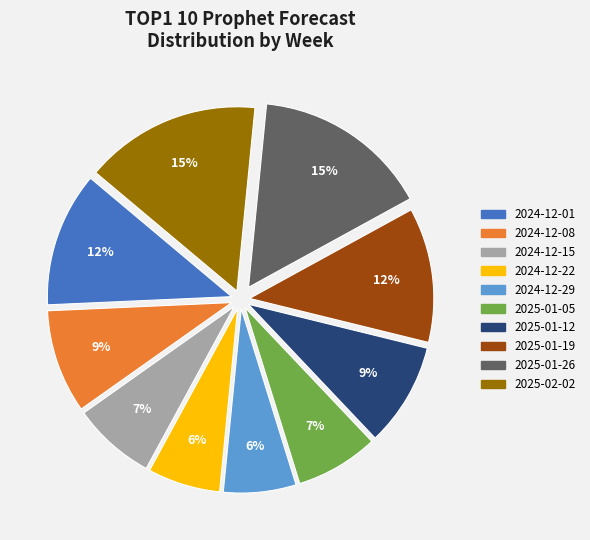

To the nearest percent, what is the average slice percentage?

10%